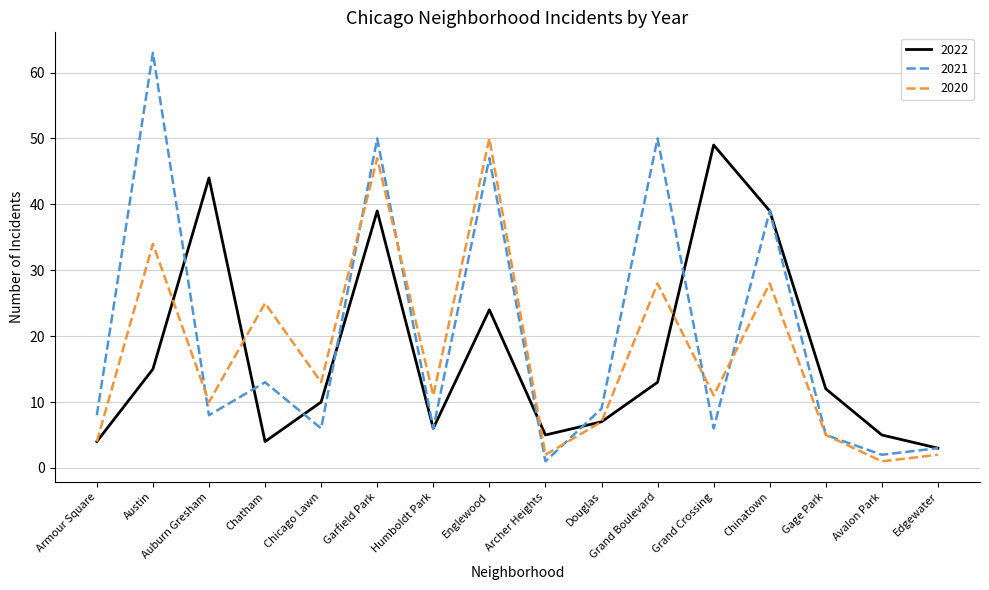

What are all the series names shown in the legend?

2022, 2021, 2020